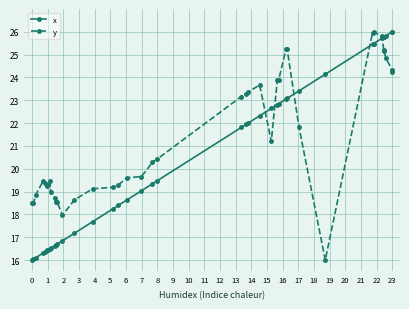

Is this an area chart (filled region under the line)?

No